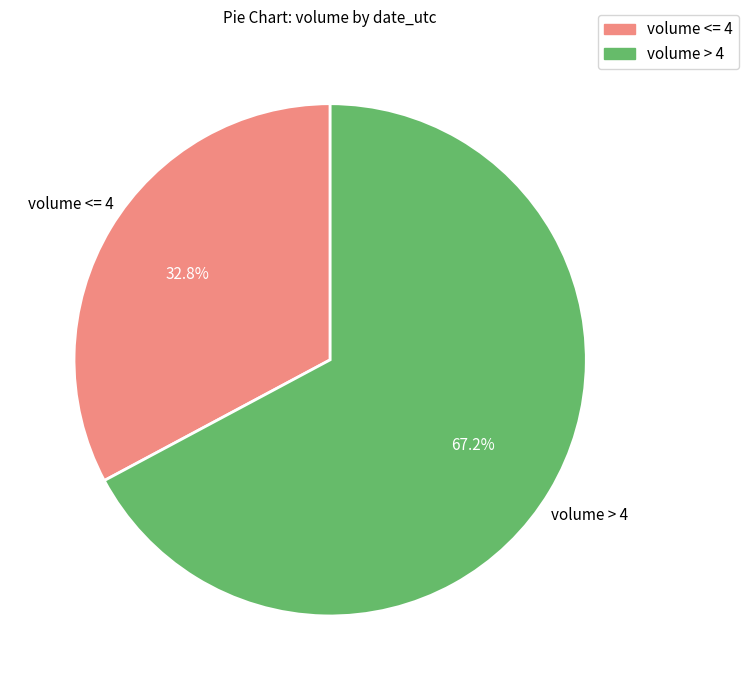

Does any single category account for the majority?

Yes